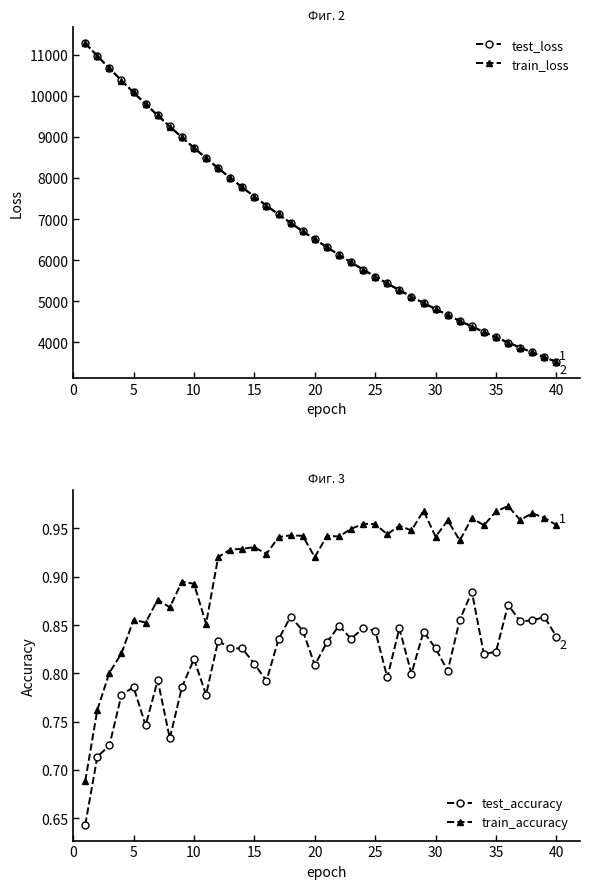

True or false: test_accuracy has more than 1 interior local peaks.

True